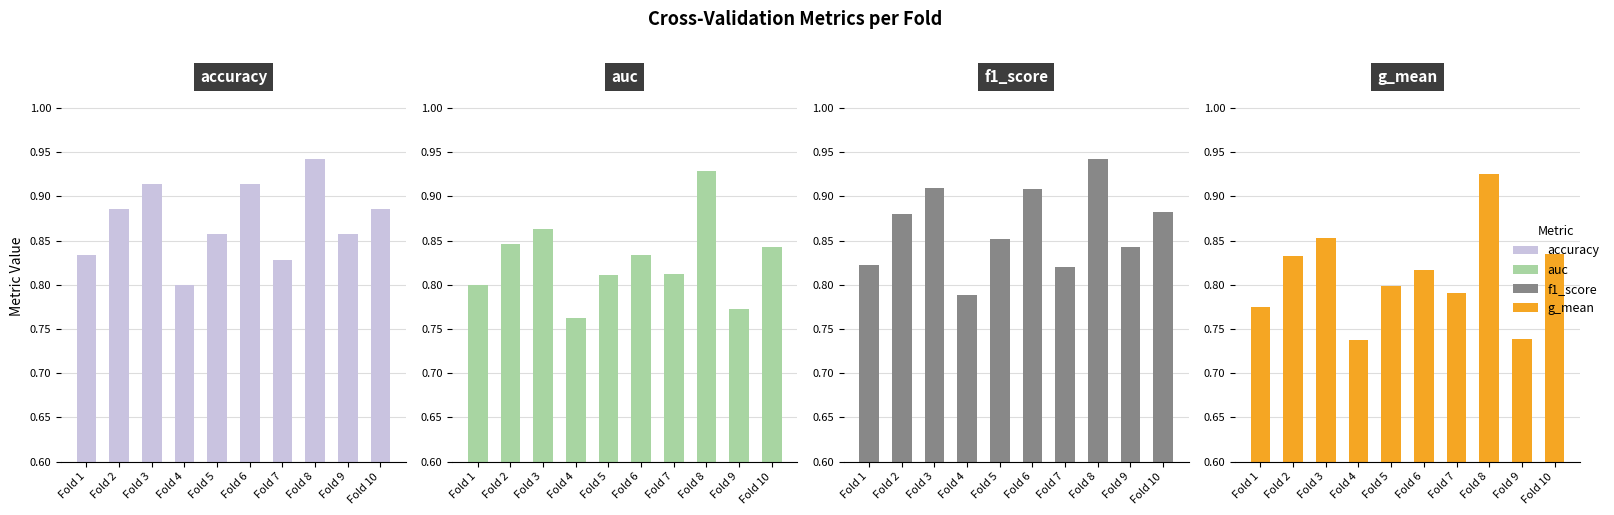

What is the total value across all series at Fold 2?

3.4